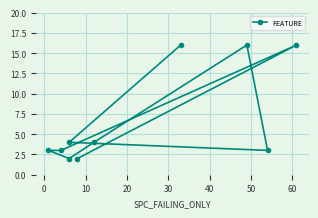

How many interior local peaks (higher than both neighbors) does the data have?

2